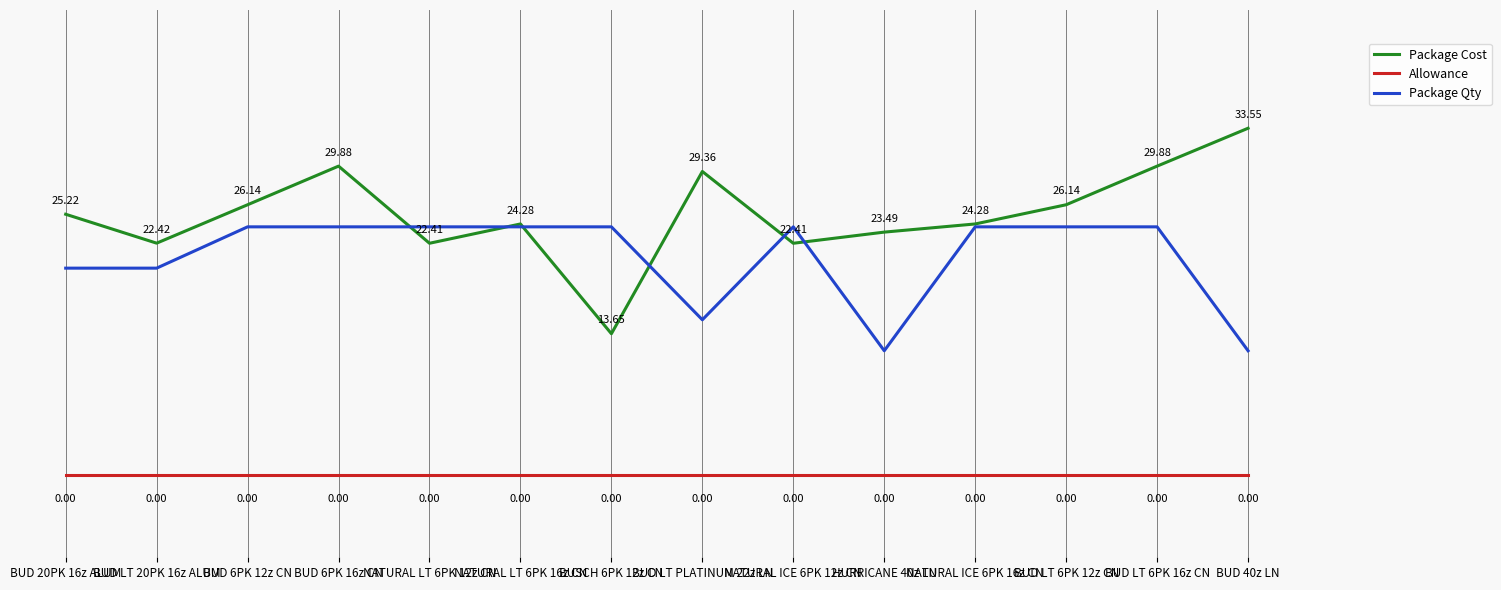

Where is Package Cost nearest to the value 23?

HURRICANE 40z LN